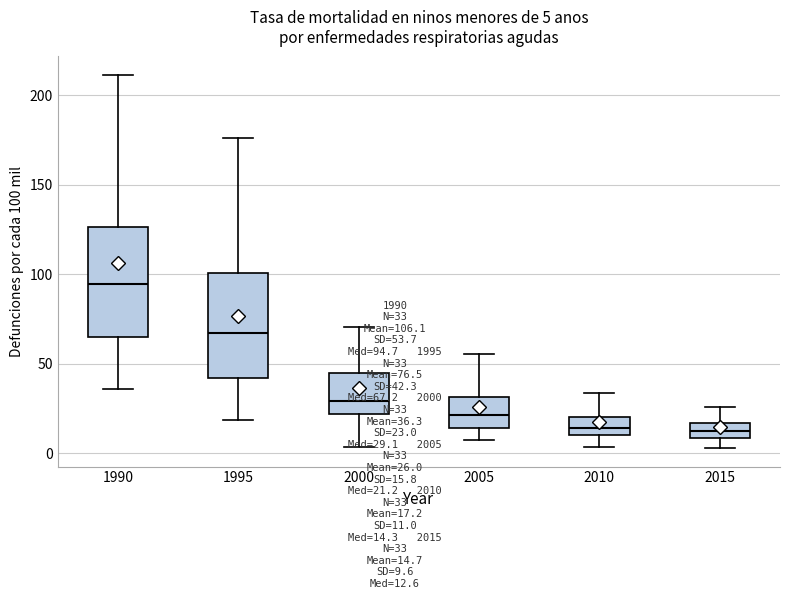

Which box has the highest median line?

1990